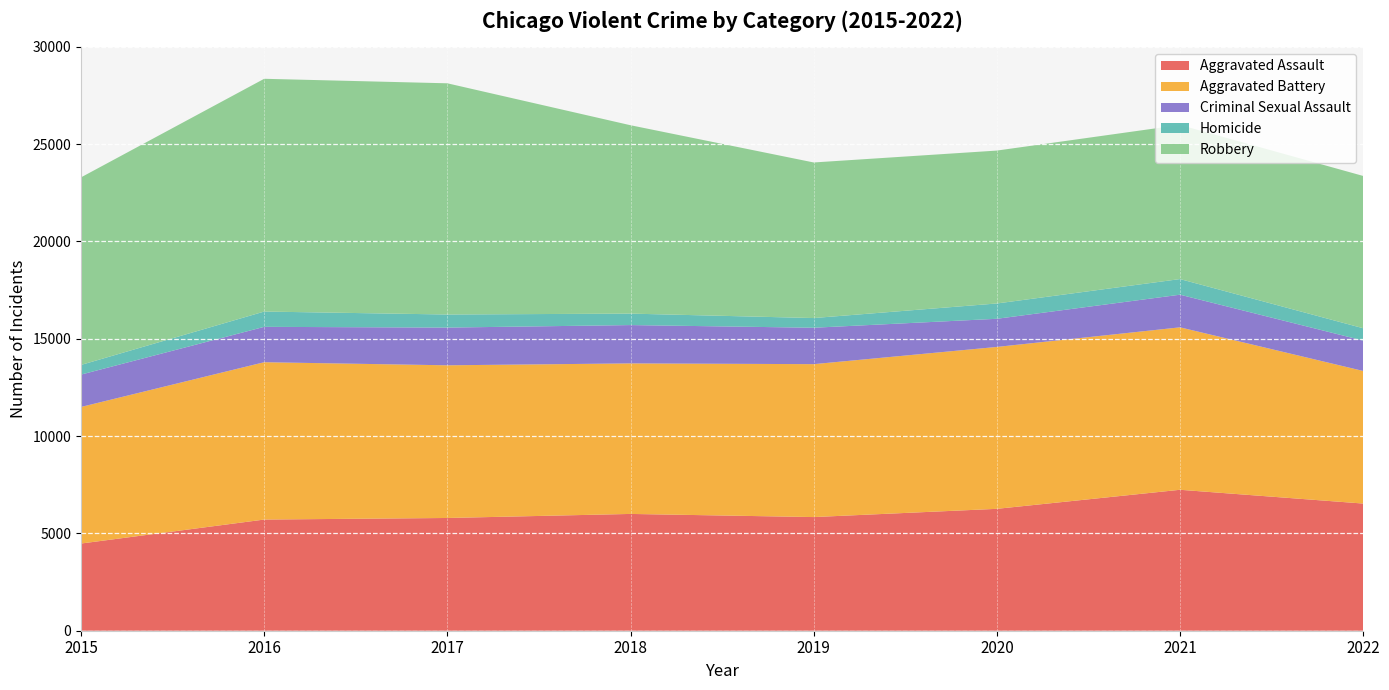

What is the maximum value shown in the chart?

11960